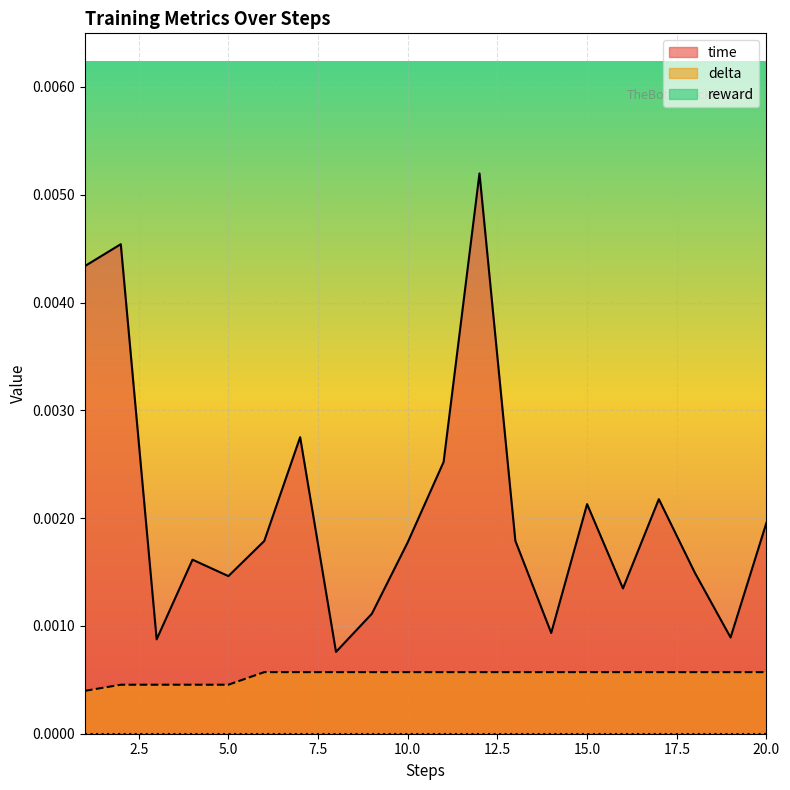

Which series has the largest range (max minus min)?

time